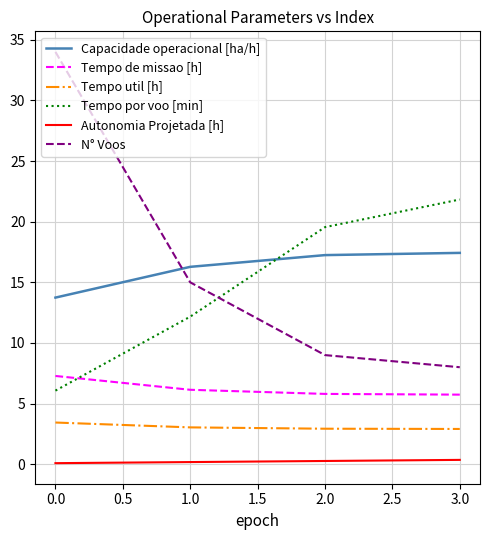

At which category is the sum across all series the highest?

0.0